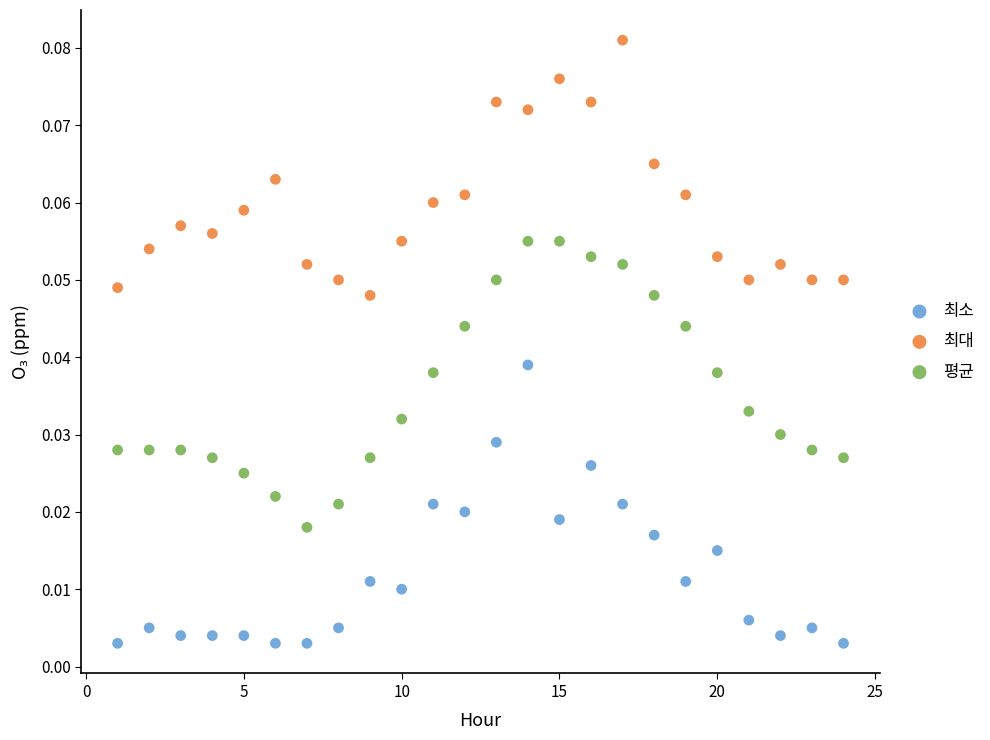

Which series reaches the minimum Y coordinate?

최소